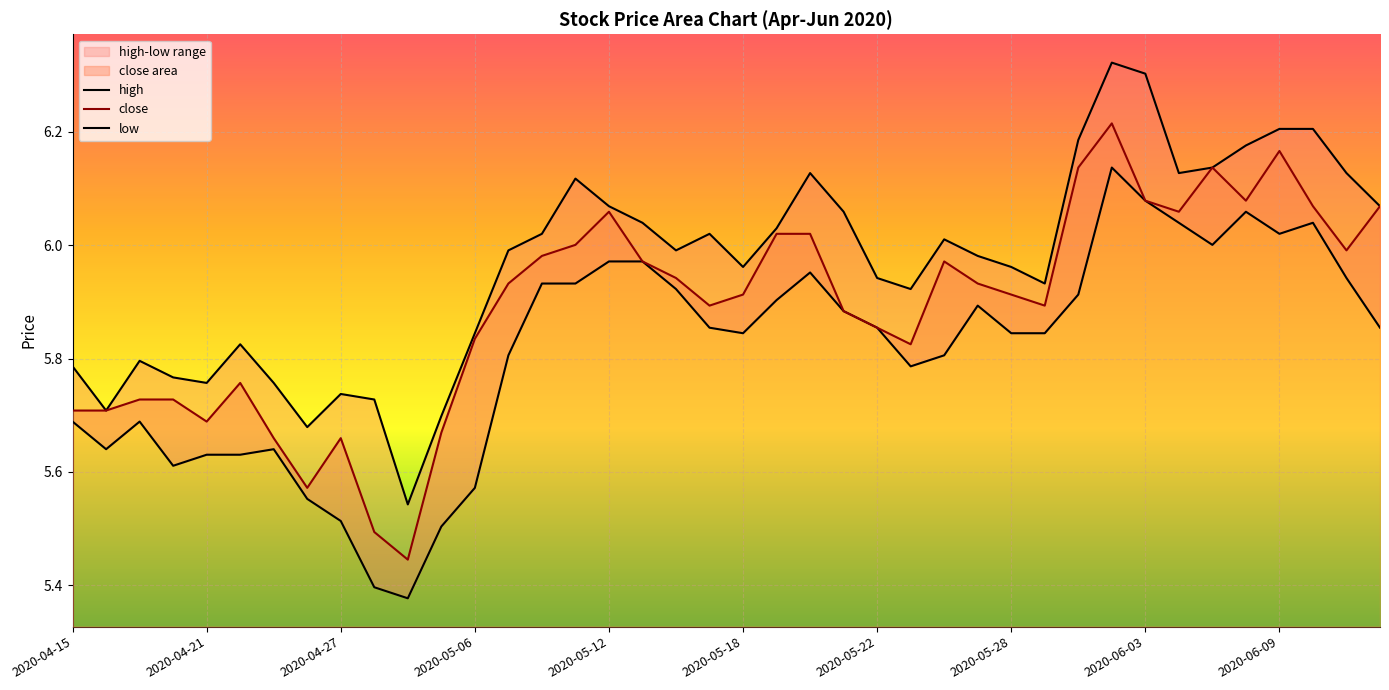

What is the difference between the second highest and minimum values in the high series?

0.8